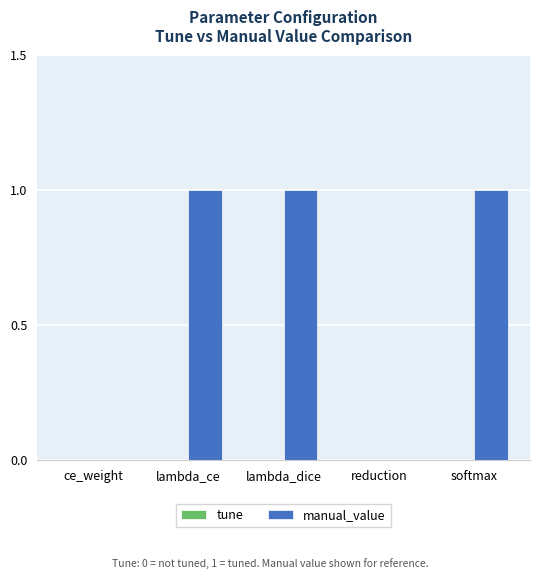

Reading left to right, list all the values displayed in this chart.

ce_weight=0	lambda_ce=1	lambda_dice=1	reduction=0	softmax=1